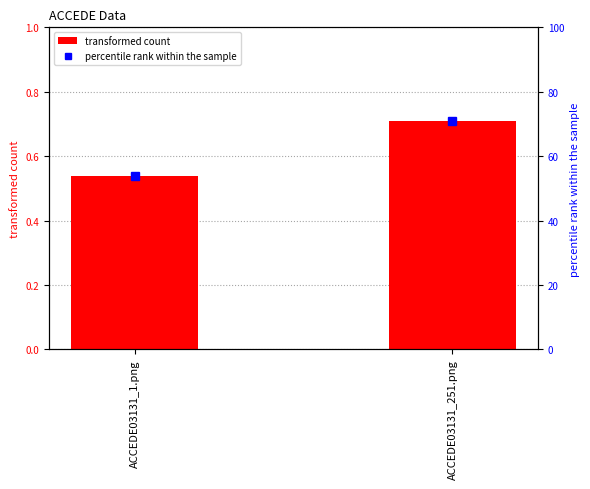

List the labels in order of percentile rank within the sample value, largest first.

ACCEDE03131_251.png, ACCEDE03131_1.png